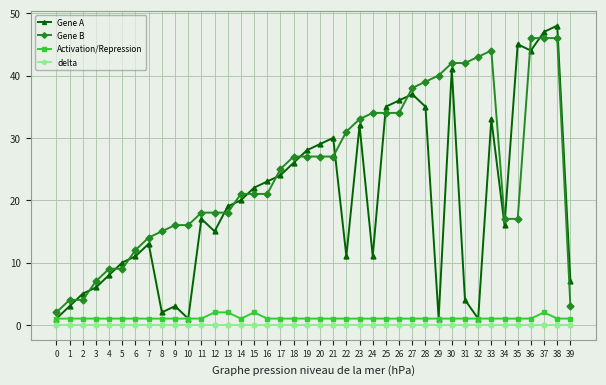

Reading left to right, extract all data points from this chart.

Gene A: 0=1	1=3	2=5	3=6	4=8	5=10	6=11	7=13	8=2	9=3	10=1	11=17	12=15	13=19	14=20	15=22	16=23	17=24	18=26	19=28	20=29	21=30	22=11	23=32	24=11	25=35	26=36	27=37	28=35	29=1	30=41	31=4	32=1	33=33	34=16	35=45	36=44	37=47	38=48	39=7
Gene B: 0=2	1=4	2=4	3=7	4=9	5=9	6=12	7=14	8=15	9=16	10=16	11=18	12=18	13=18	14=21	15=21	16=21	17=25	18=27	19=27	20=27	21=27	22=31	23=33	24=34	25=34	26=34	27=38	28=39	29=40	30=42	31=42	32=43	33=44	34=17	35=17	36=46	37=46	38=46	39=3
Activation/Repression: 0=1	1=1	2=1	3=1	4=1	5=1	6=1	7=1	8=1	9=1	10=1	11=1	12=2	13=2	14=1	15=2	16=1	17=1	18=1	19=1	20=1	21=1	22=1	23=1	24=1	25=1	26=1	27=1	28=1	29=1	30=1	31=1	32=1	33=1	34=1	35=1	36=1	37=2	38=1	39=1
delta: 0=0	1=0	2=0	3=0	4=0	5=0	6=0	7=0	8=0	9=0	10=0	11=0	12=0	13=0	14=0	15=0	16=0	17=0	18=0	19=0	20=0	21=0	22=0	23=0	24=0	25=0	26=0	27=0	28=0	29=0	30=0	31=0	32=0	33=0	34=0	35=0	36=0	37=0	38=0	39=0